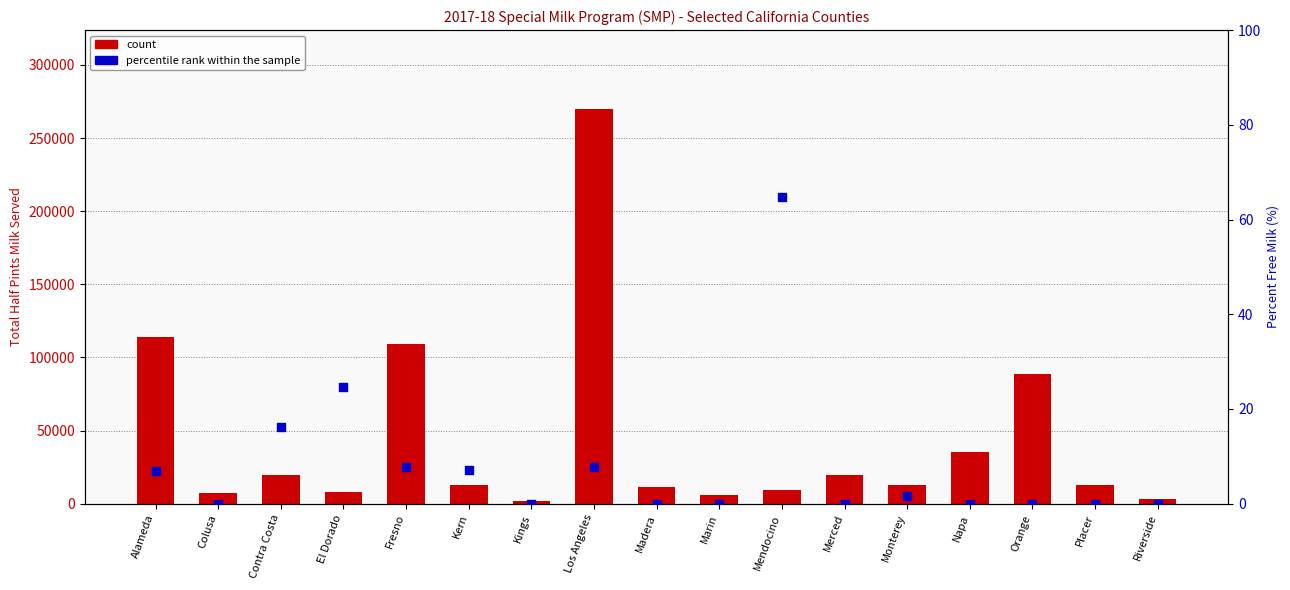

What are all the series names shown in the legend?

count, percentile rank within the sample